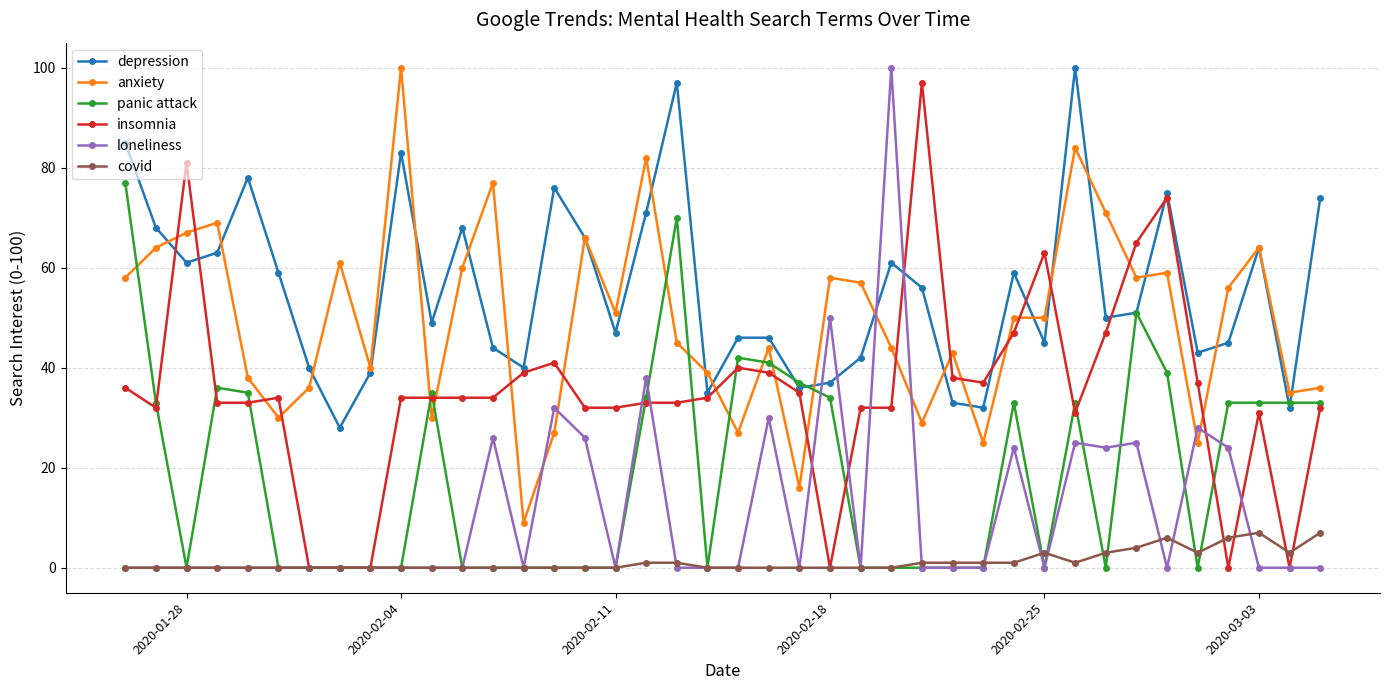

True or false: anxiety and covid intersect in this chart.

False